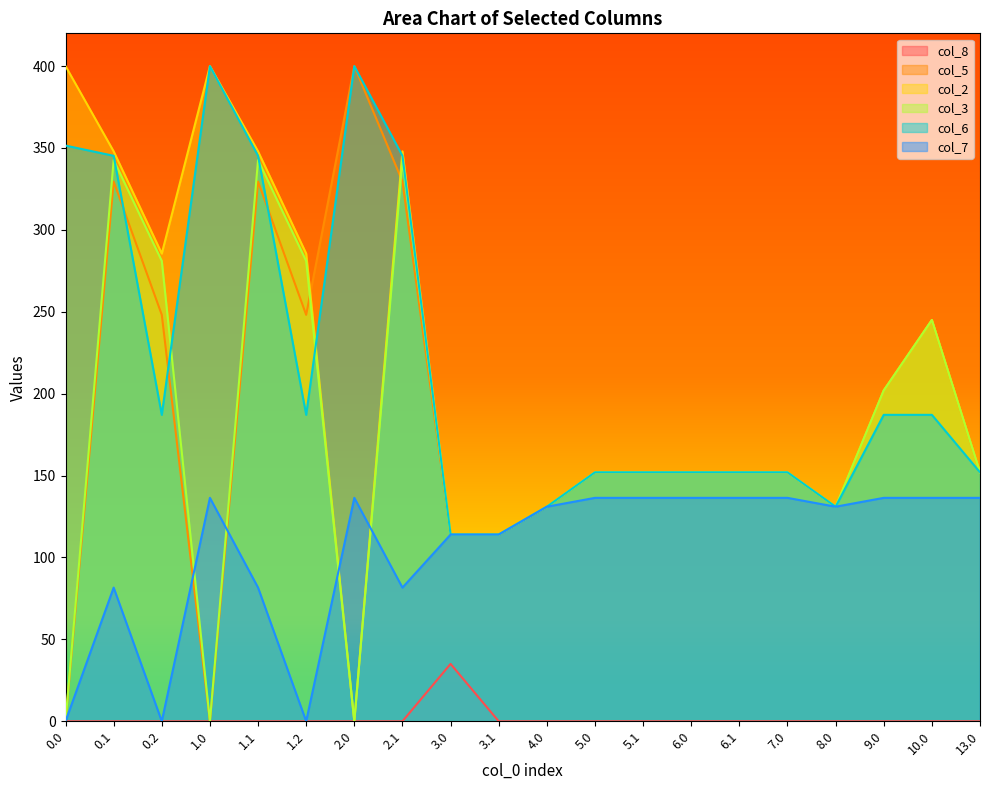

List the series in order of their peak value, lowest first.

col_8, col_7, col_3, col_5, col_2, col_6